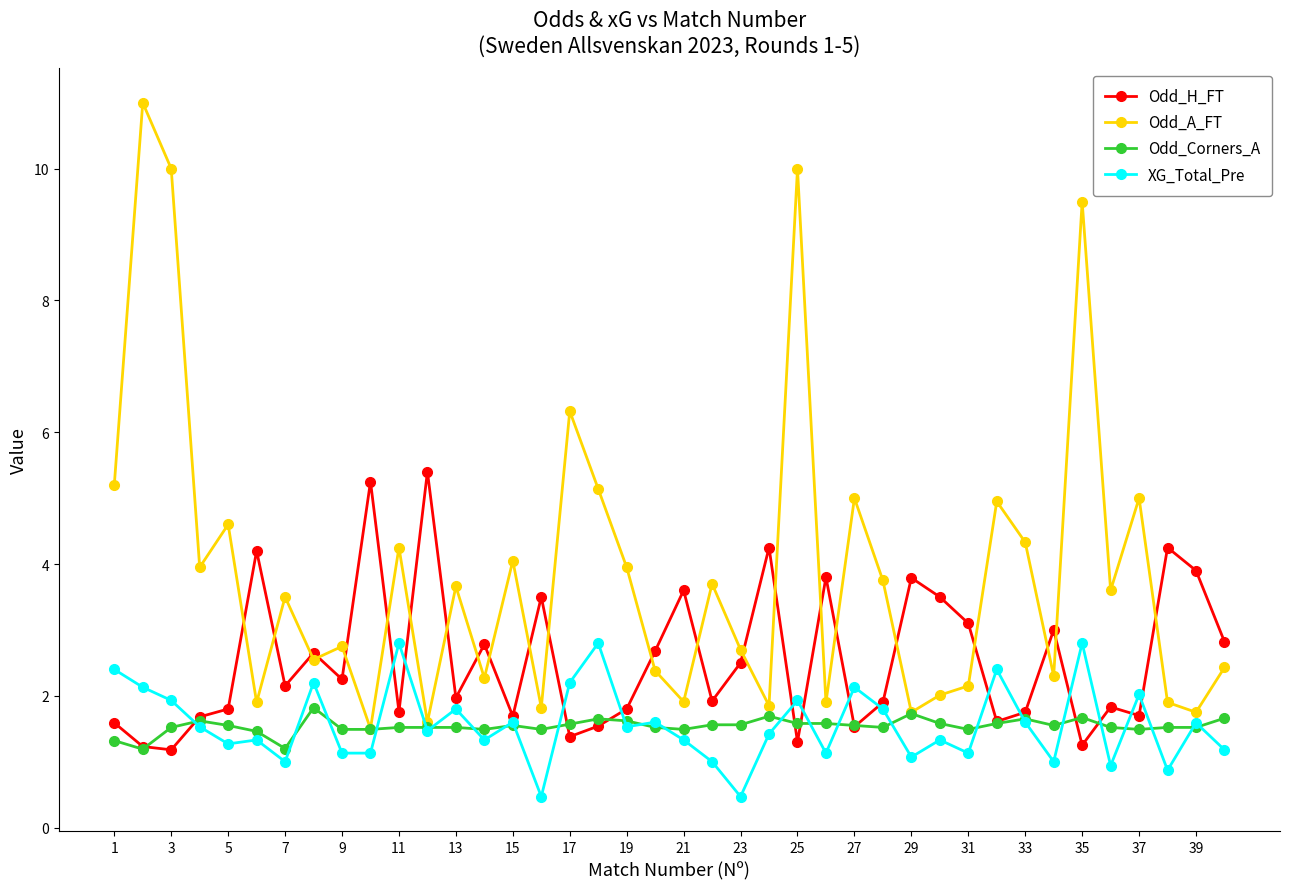

Which series has the largest total across all categories?

Odd_A_FT